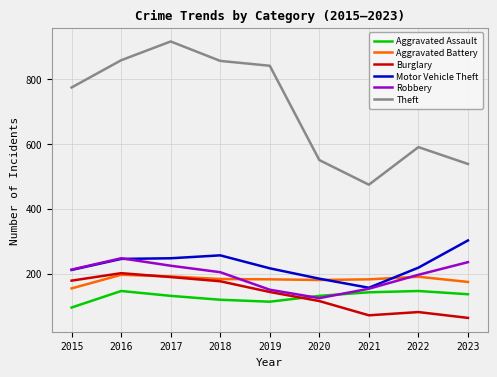

True or false: Motor Vehicle Theft and Burglary cross at least once.

False